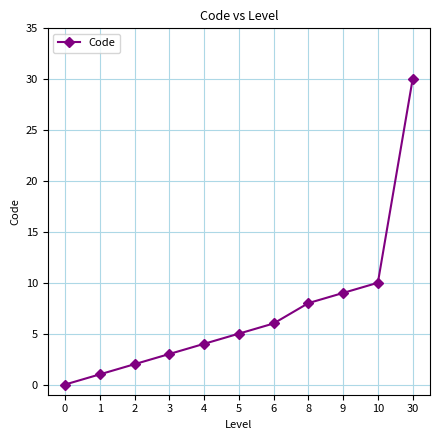

True or false: the data shows 10 at 10.

True